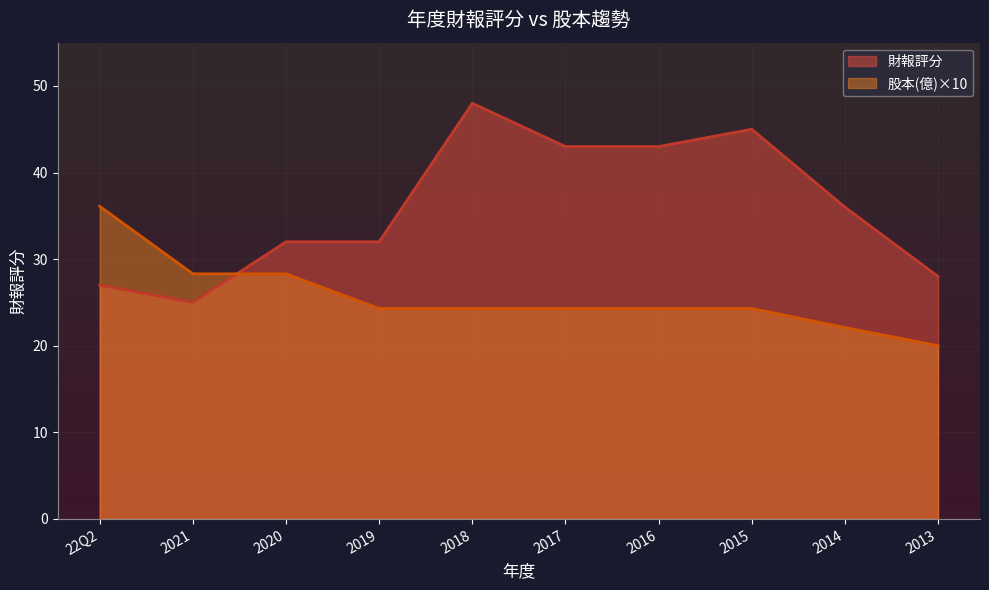

Reading right to left, extract all data points from this chart.

財報評分: 2013=28.0	2014=36.0	2015=45.0	2016=43.0	2017=43.0	2018=48.0	2019=32.0	2020=32.0	2021=25.0	22Q2=27.0
股本(億): 2013=20.0	2014=22.1	2015=24.3	2016=24.3	2017=24.3	2018=24.3	2019=24.3	2020=28.3	2021=28.3	22Q2=36.1